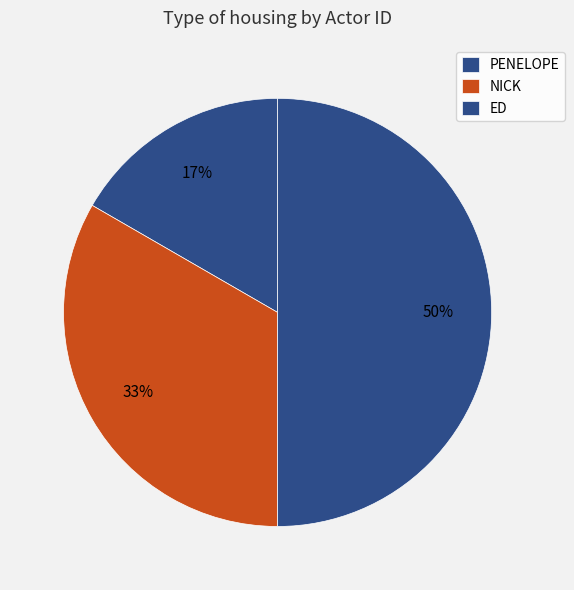

What is the total percentage of ED and NICK?

83.3%